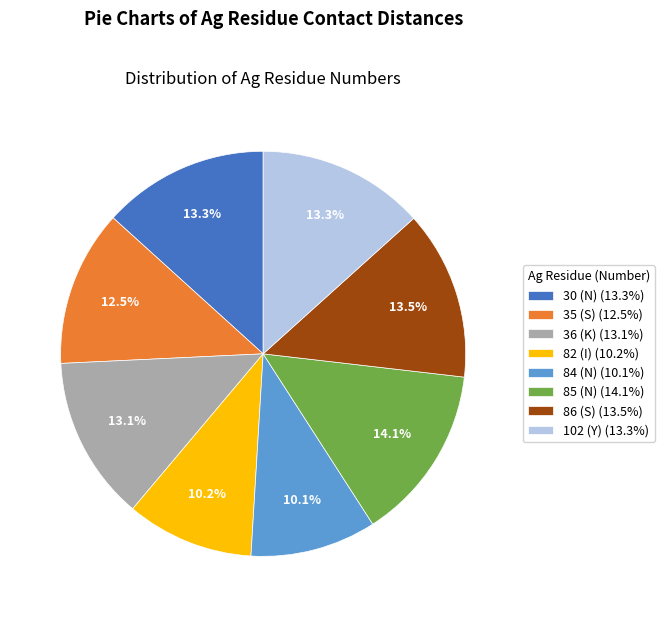

To the nearest percent, what portion does 30 (N) represent?

13%